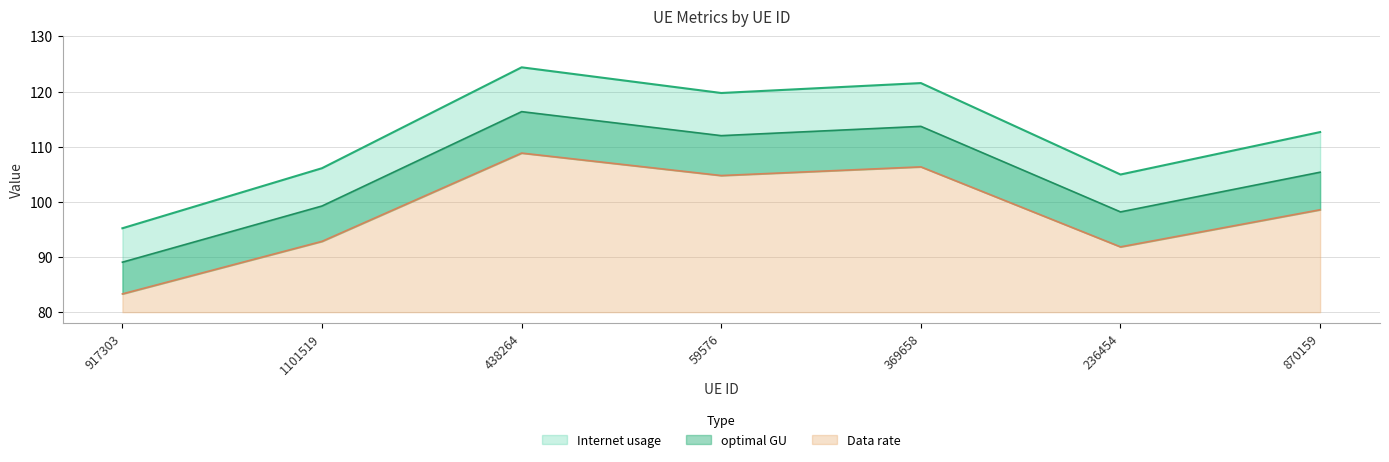

Rank the categories by optimal GU value from lowest to highest.

917303, 236454, 1101519, 870159, 59576, 369658, 438264